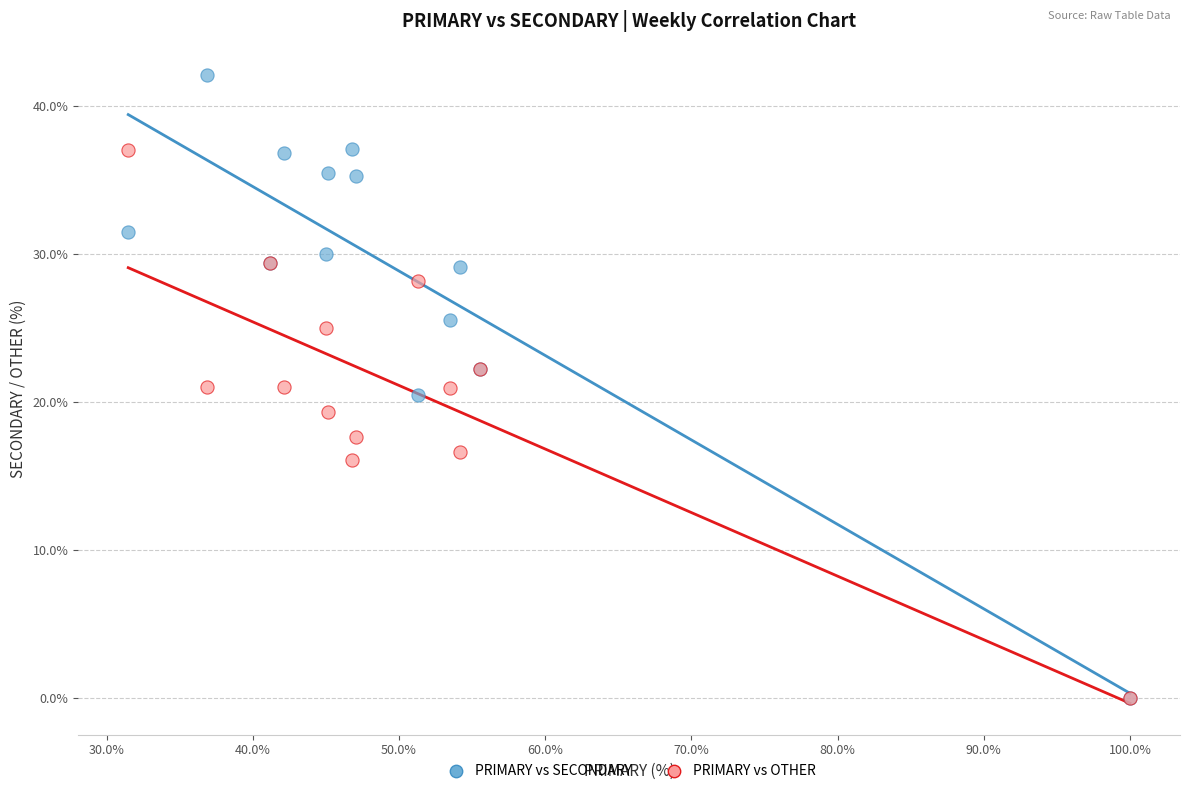

What are all the series names shown in the legend?

PRIMARY vs SECONDARY, PRIMARY vs OTHER